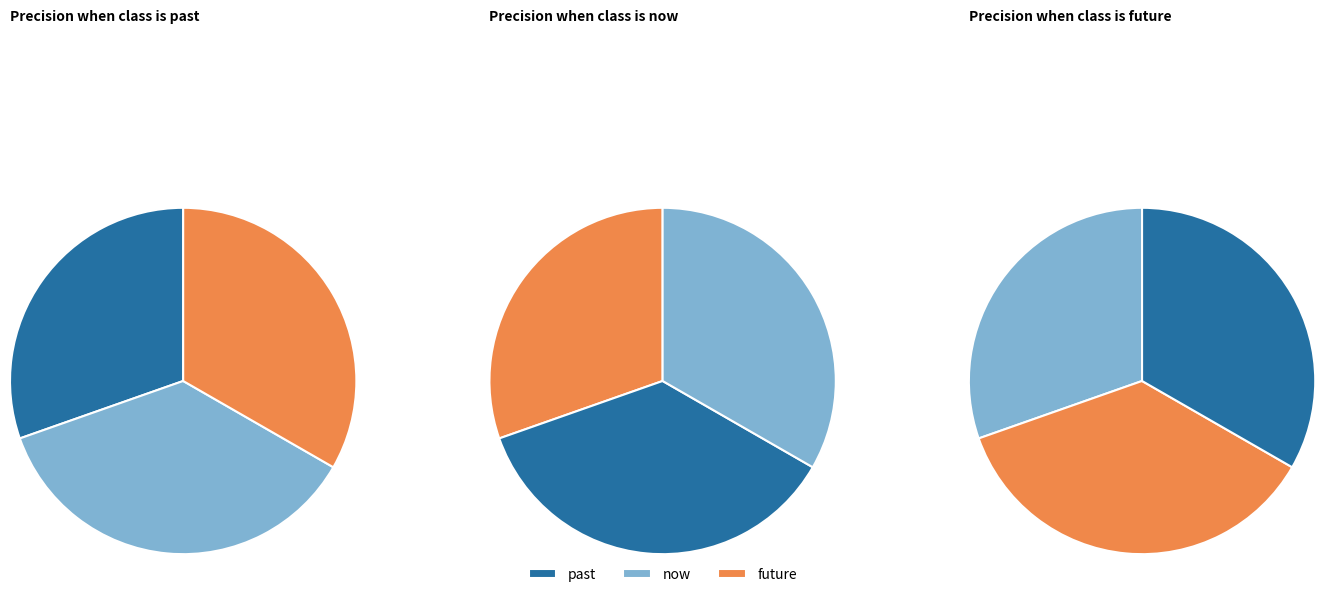

Is it true that future is 44% of the pie?

False